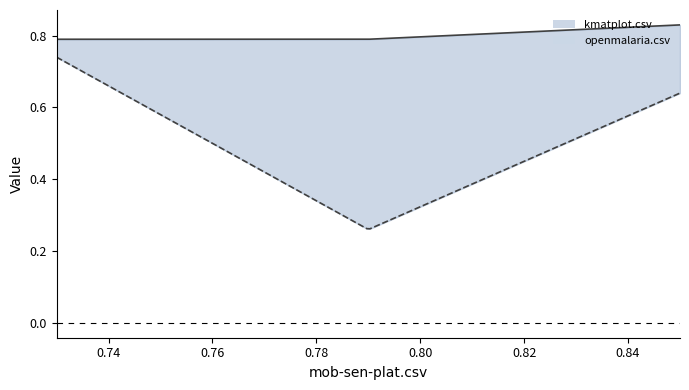

What is the spread (max minus min) of values at mob-sen-plat.csv?

0.2